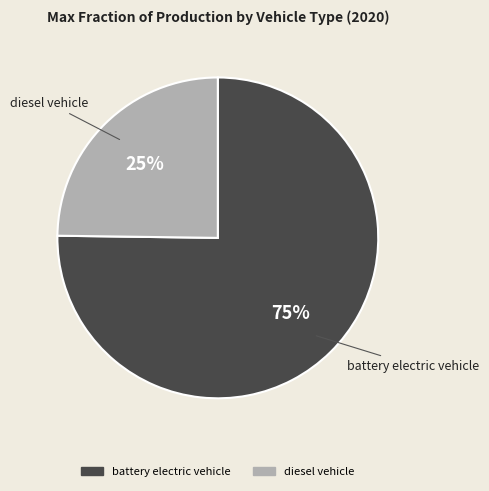

Is there a majority slice in this chart?

Yes